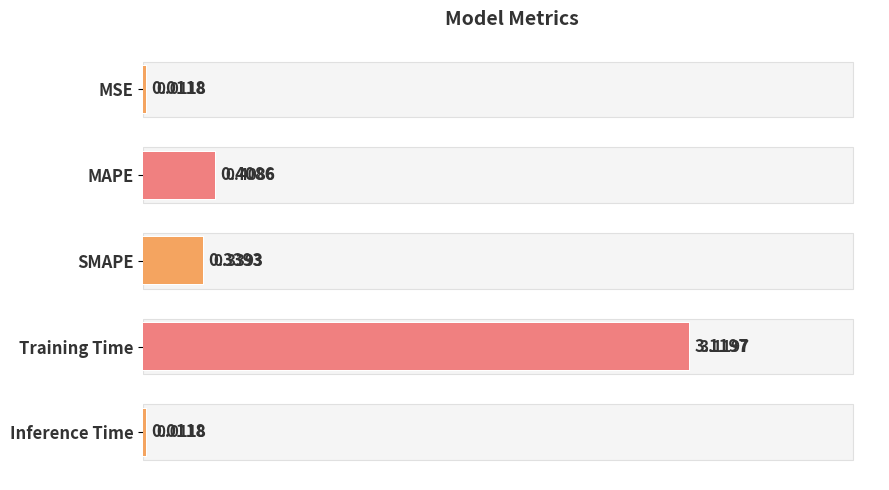

Which has a higher value, Training Time or MAPE?

Training Time